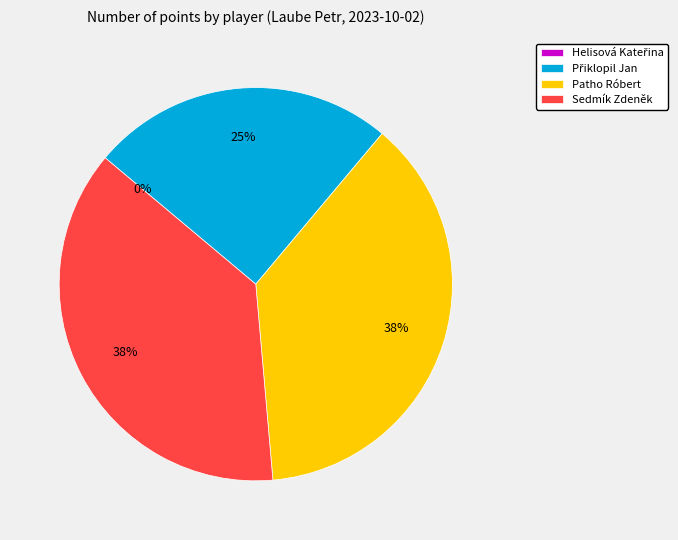

Which has a higher value, Sedmík Zdeněk or Patho Róbert?

Sedmík Zdeněk